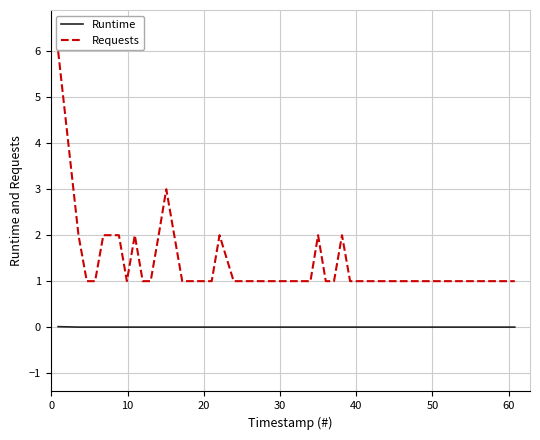

Which series has the largest total across all categories?

Requests